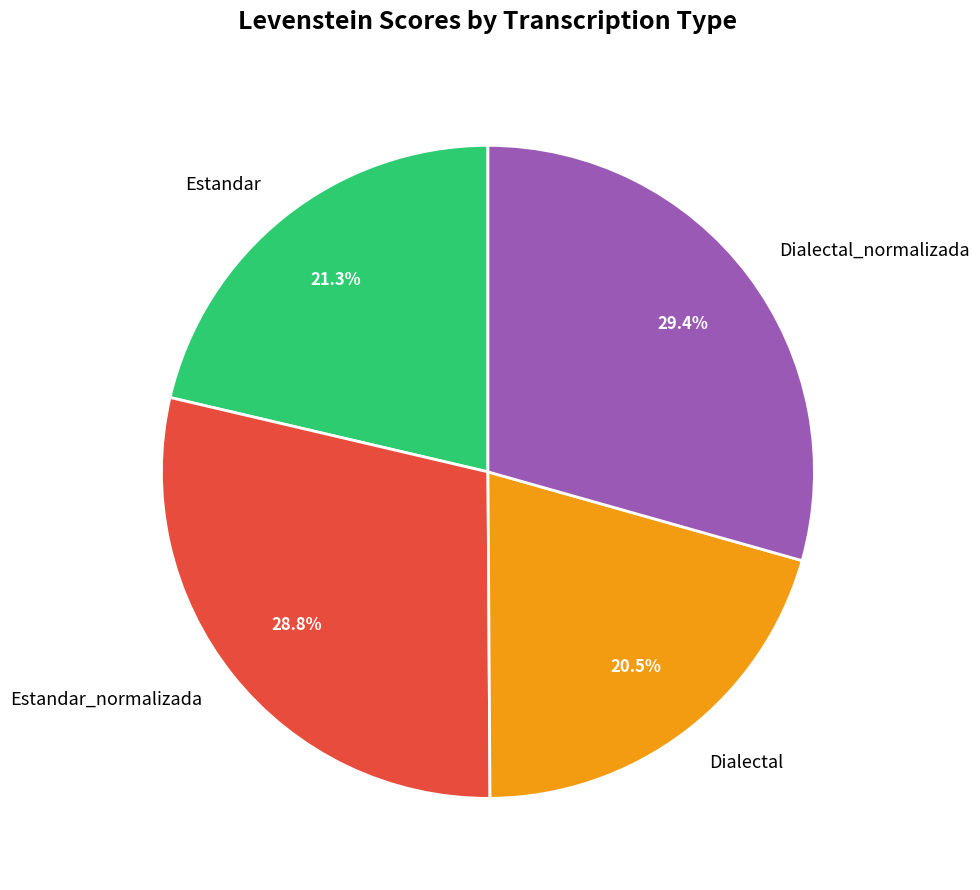

Does Estandar_normalizada represent more than half of the total?

No